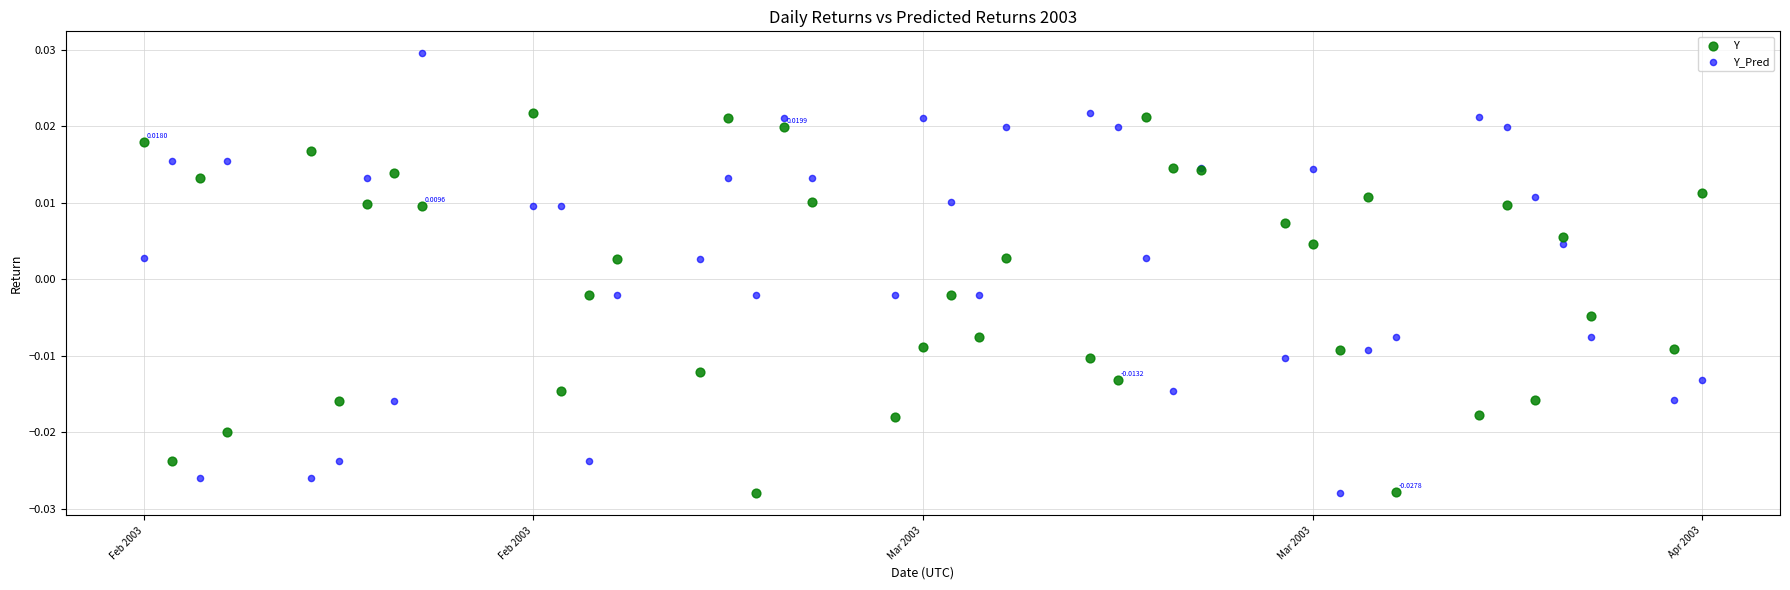

Which series has the widest spread of Y values?

Y_Pred